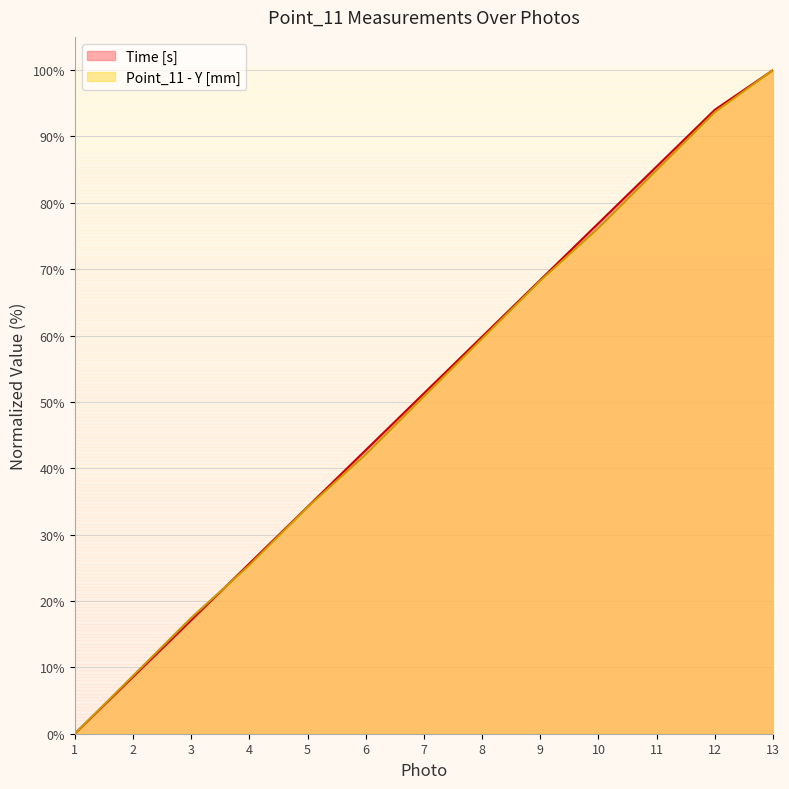

What is the value of the Time [s] point at the 10th from the left?

76.9